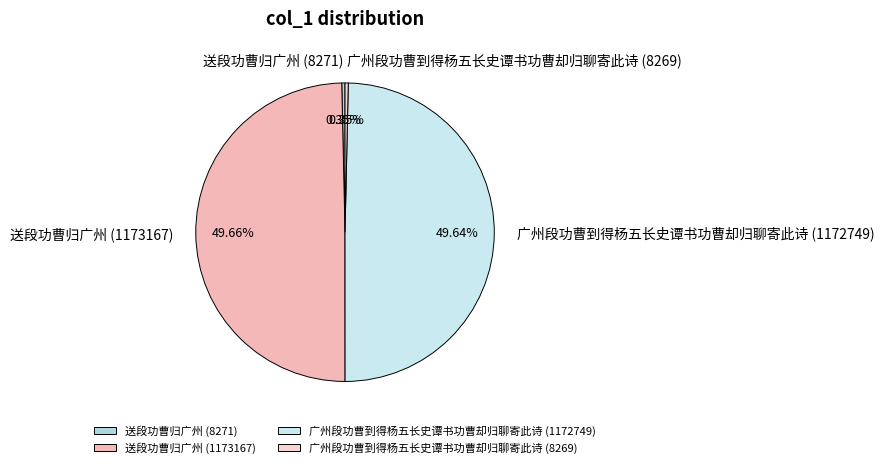

Combined, do 送段功曹归广州 (8271) and 广州段功曹到得杨五长史谭书功曹却归聊寄此诗 (8269) account for over 50%?

No